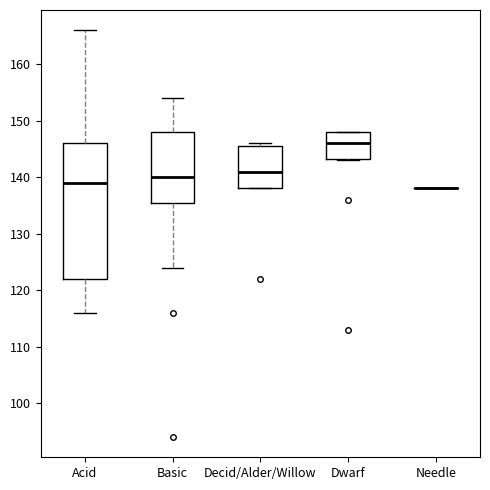

Reading left to right, transcribe this box plot: for each box, give where its median line is, the range the box spans, and where its two whiskers end, as read against the y-axis. The values are not printed on the chart, so give them approximately, as read against the axis.

Acid: median 139, box 122 to 146, whiskers 116 to 166
Basic: median 140, box 136 to 148, whiskers 124 to 154
Decid/Alder/Willow: median 141, box 138 to 146, whiskers 138 to 146 (just above the box's upper edge)
Dwarf: median 146, box 143 to 148, whiskers 143 to 148
Needle: box collapsed to a line at 138, whiskers 138 to 138